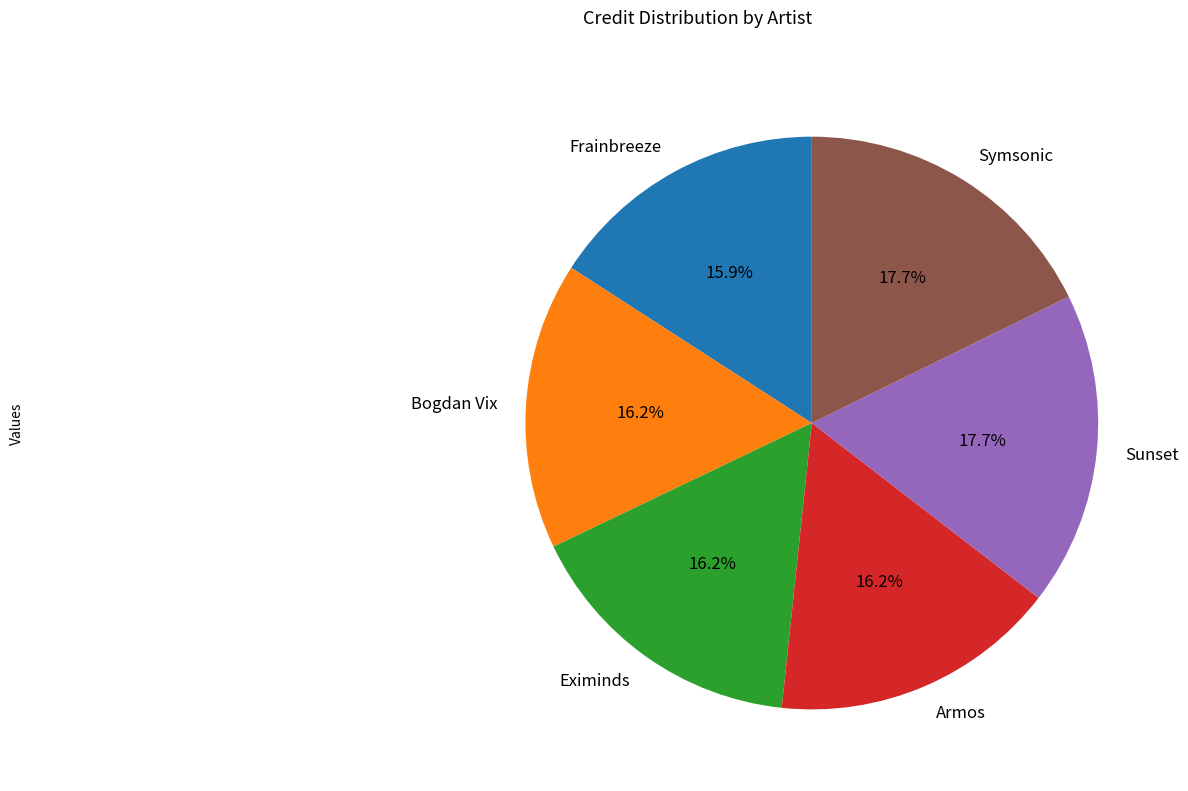

To the nearest percent, what portion does Frainbreeze represent?

16%